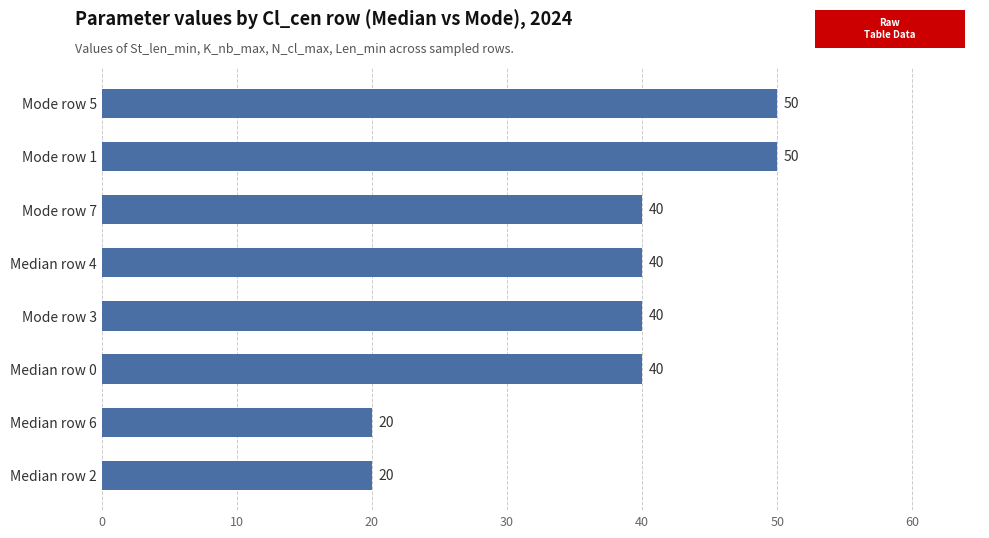

The chart shows a value of 20 at Median row 2. True or false?

True